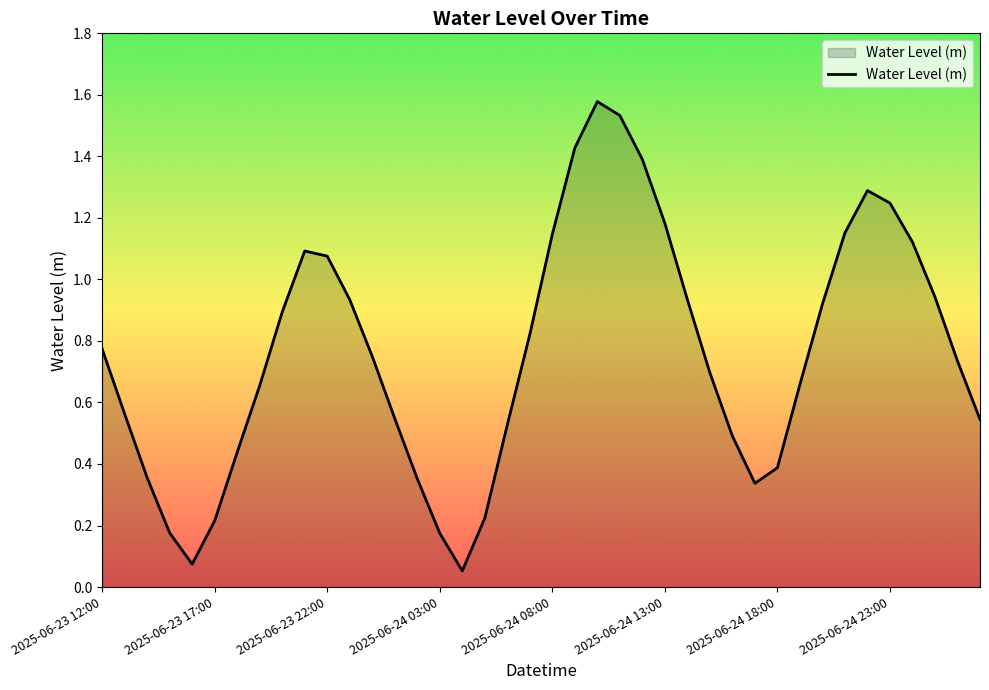

Is this an area chart (filled region under the line)?

Yes